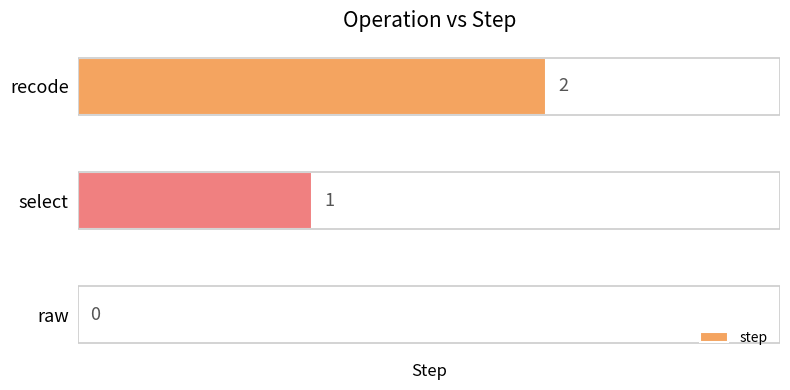

How many values are between 0 and 2?

3